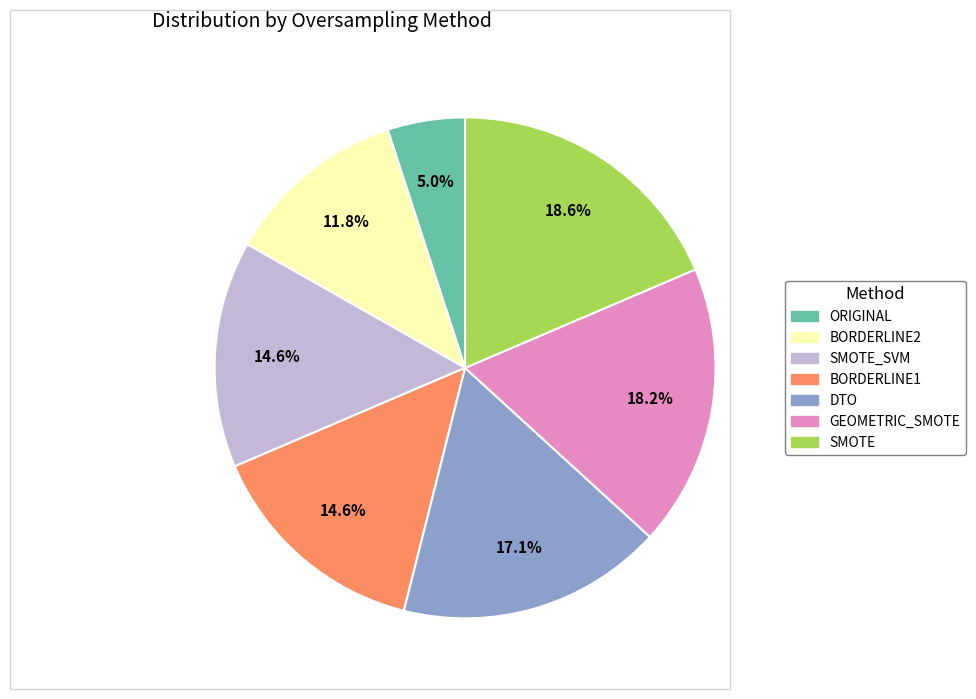

Is there any slice that represents more than half of the pie?

No